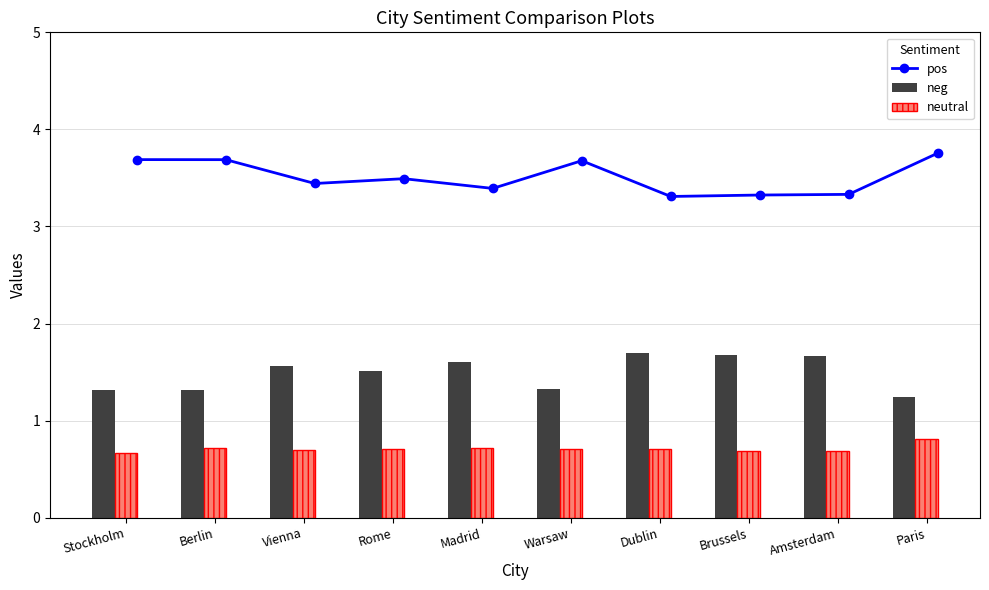

Read the neg value at Madrid.

1.6